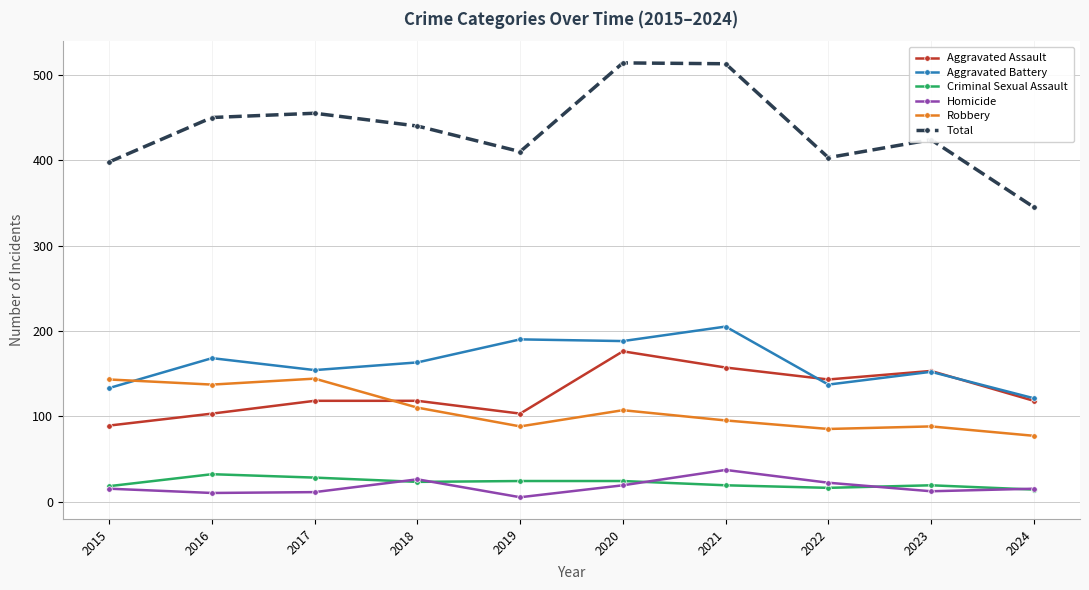

In Homicide, how many points are lower than both neighbors (excluding endpoints)?

3